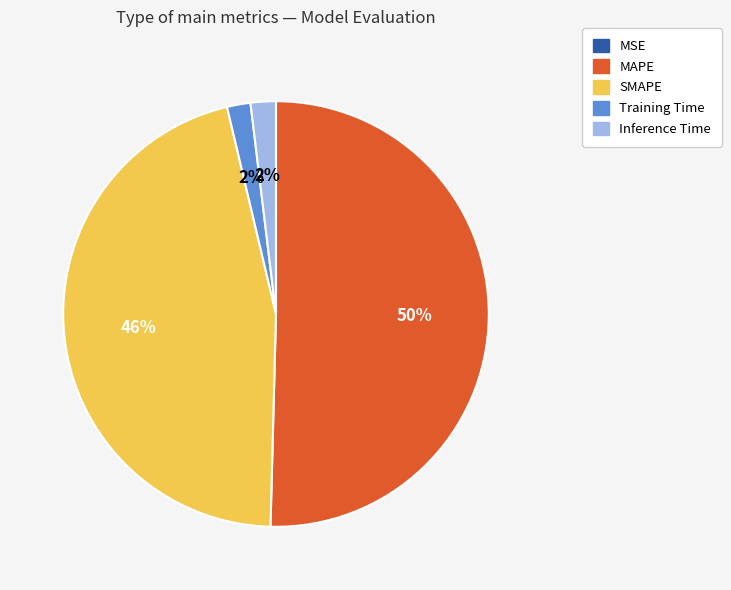

To the nearest percent, what is the average slice percentage?

20%